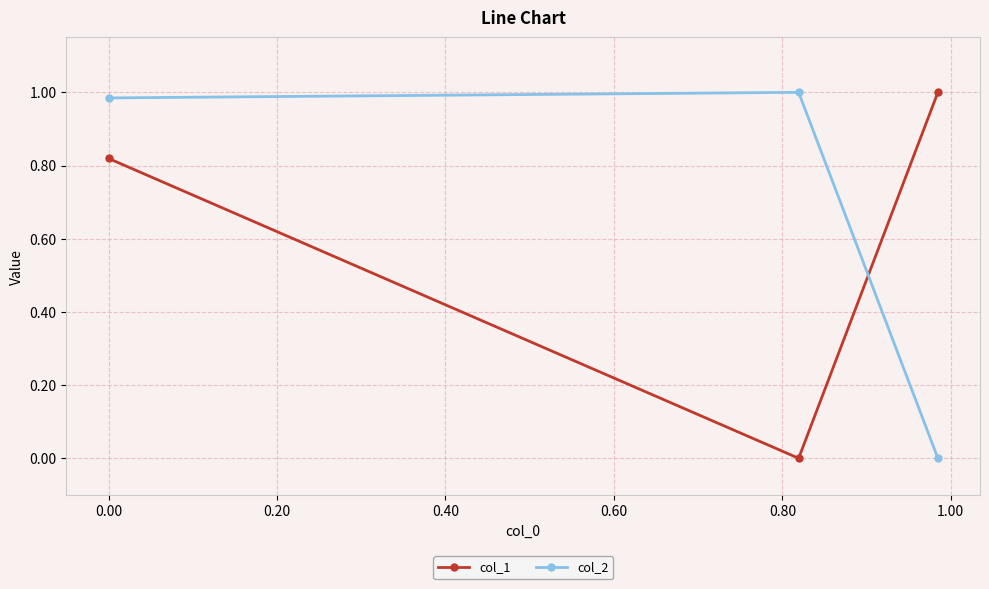

Rank the series by their average value, from lowest to highest.

col_1, col_2